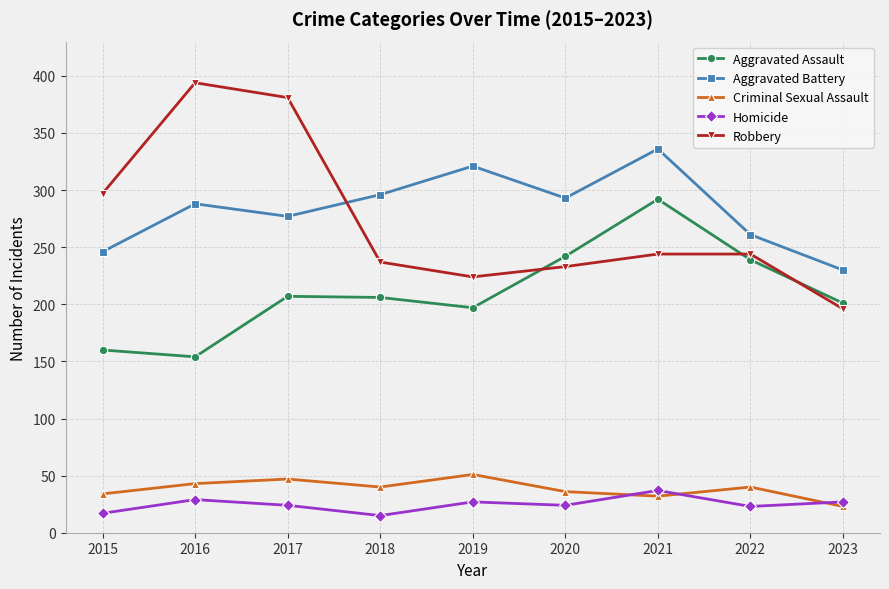

Is the value of Aggravated Assault at 2016 greater than the value of Criminal Sexual Assault at 2020?

Yes